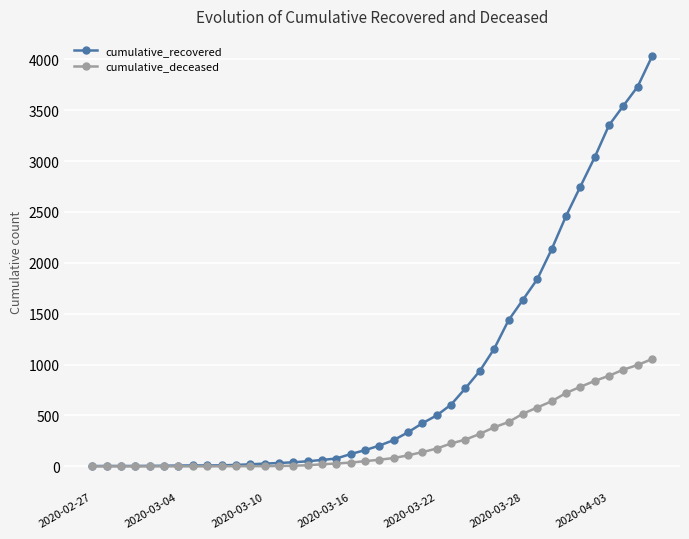

List the series in order of their peak value, highest first.

cumulative_recovered, cumulative_deceased